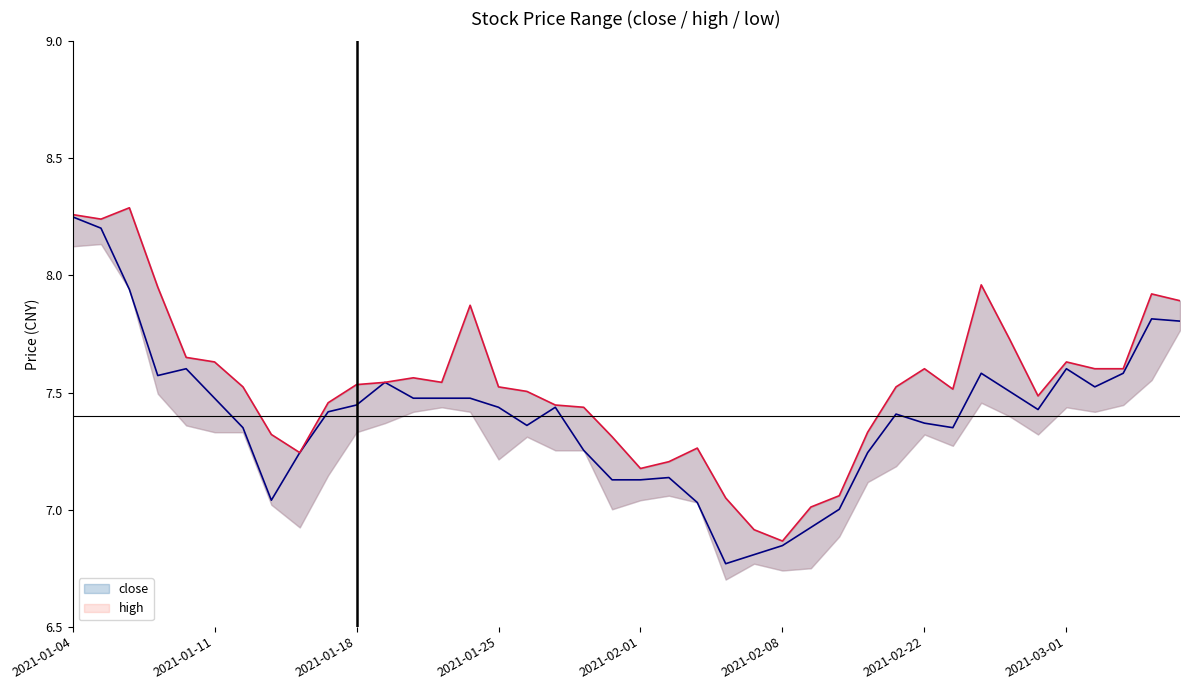

Which series has the largest total across all categories?

high